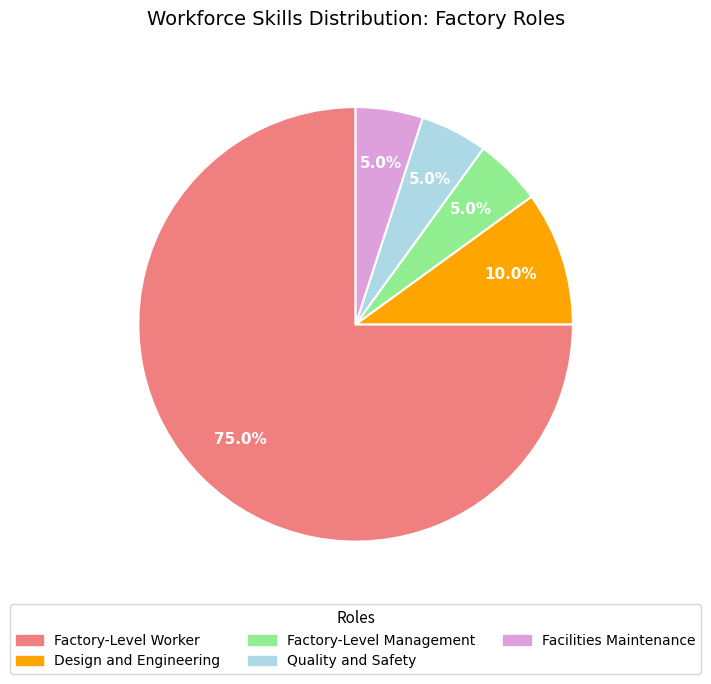

True or false: Factory-Level Management accounts for 5% of the total.

True